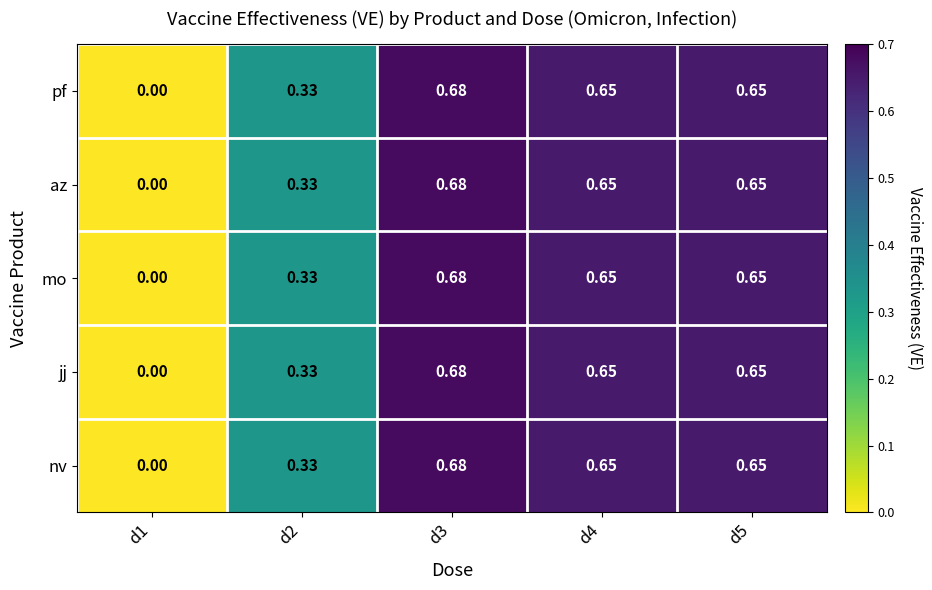

Reading left to right, what are all the values shown in this chart?

pf: d1=0.0	d2=0.3	d3=0.7	d4=0.7	d5=0.7
az: d1=0.0	d2=0.3	d3=0.7	d4=0.7	d5=0.7
mo: d1=0.0	d2=0.3	d3=0.7	d4=0.7	d5=0.7
jj: d1=0.0	d2=0.3	d3=0.7	d4=0.7	d5=0.7
nv: d1=0.0	d2=0.3	d3=0.7	d4=0.7	d5=0.7